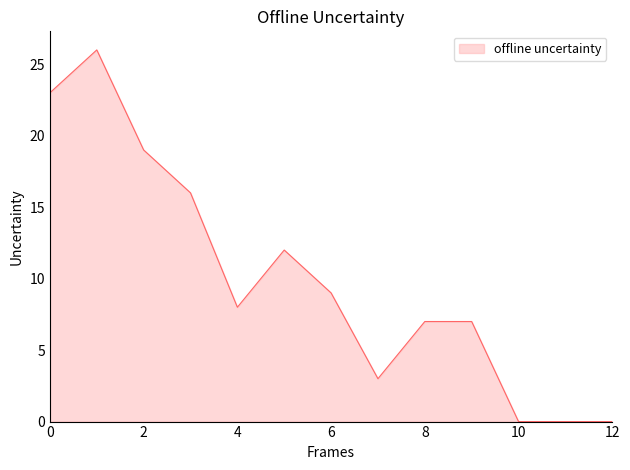

What is the greatest value displayed?

26